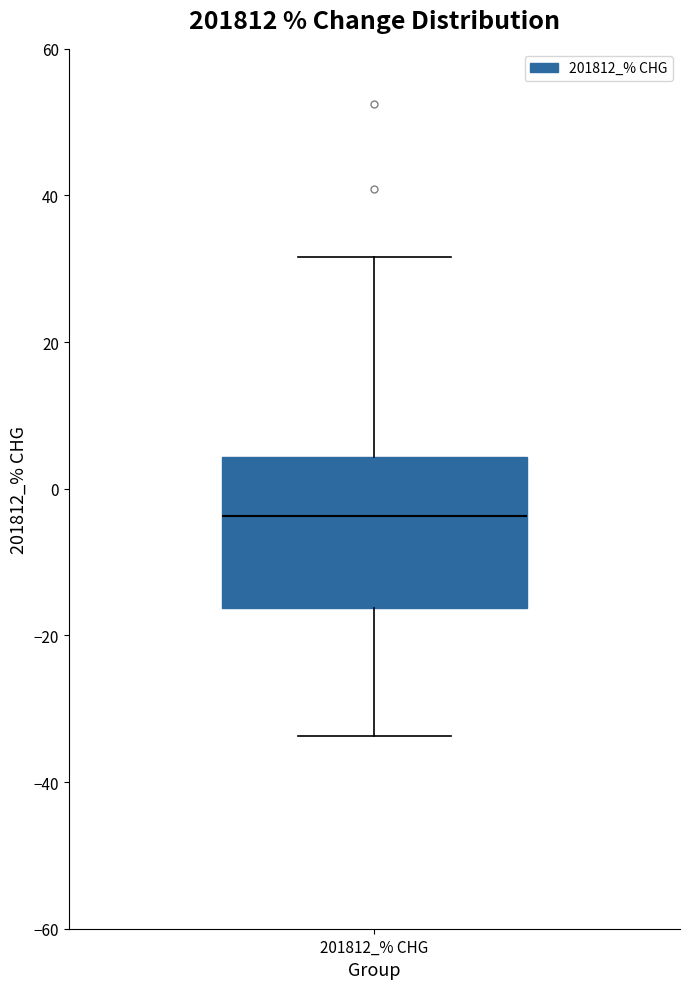

Read this box plot against the y-axis: the position of the median line, the range covered by the box, and the ends of both whiskers. The values are not printed on the chart, so give them approximately, as read against the axis.

median -4, box -16 to 4, whiskers -34 to 32